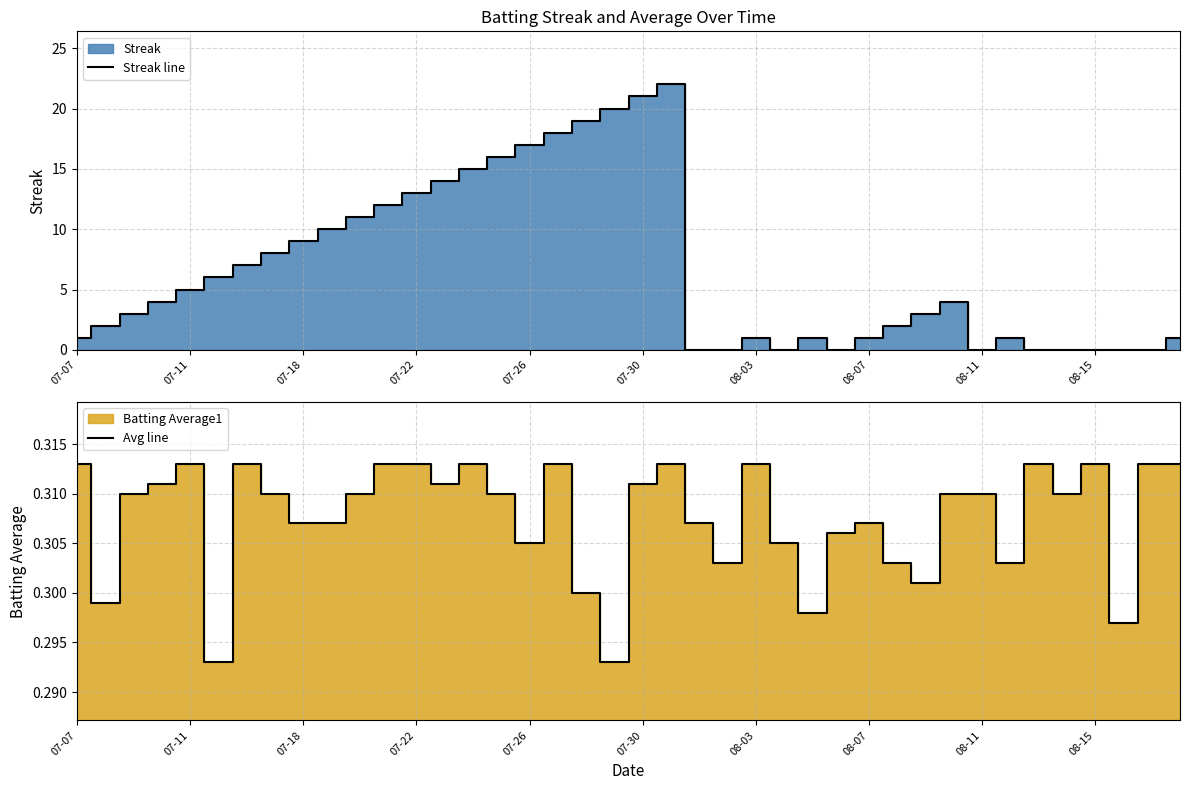

Is it true that Streak line equals 31 at 07-30?

False